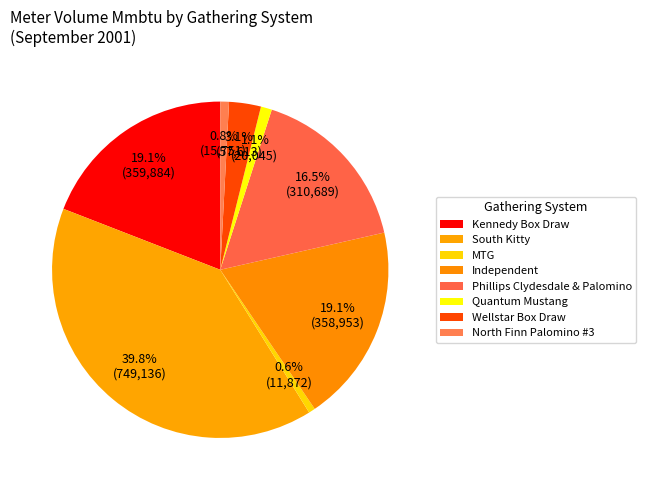

How many slices are in this pie chart?

8